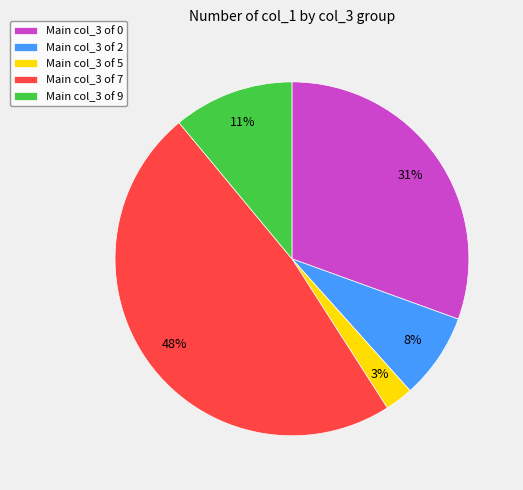

Combined, do Main col_3 of 7 and Main col_3 of 9 account for over 50%?

Yes